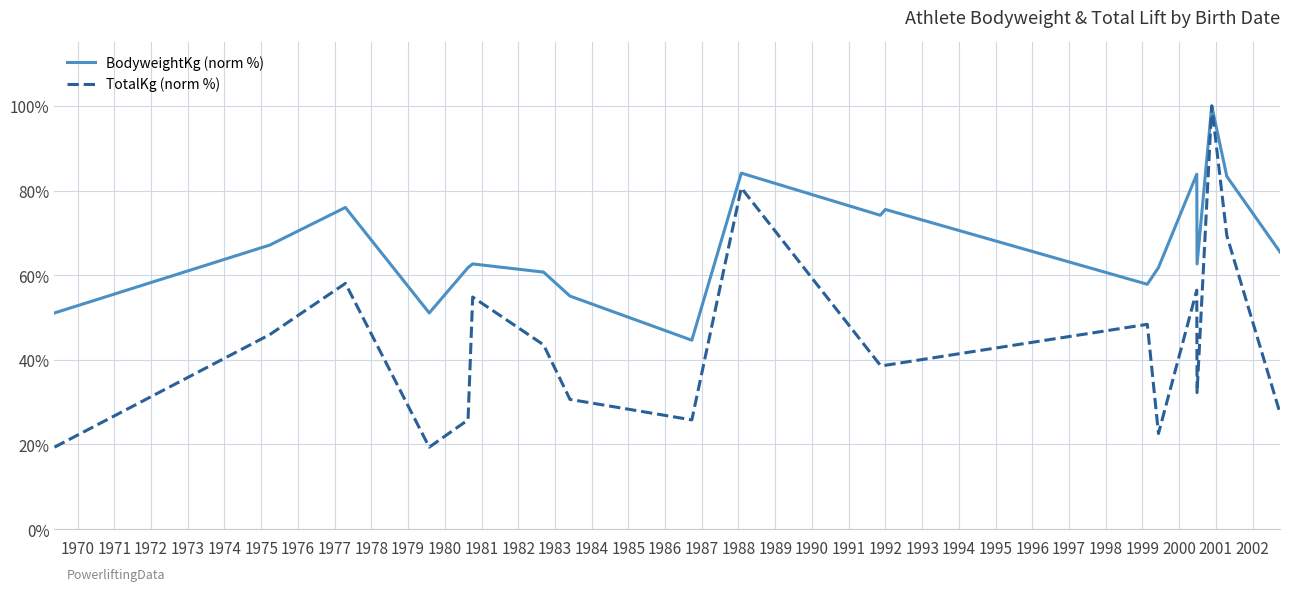

List the series in order of their overall mean, highest first.

BodyweightKg (norm %), TotalKg (norm %)